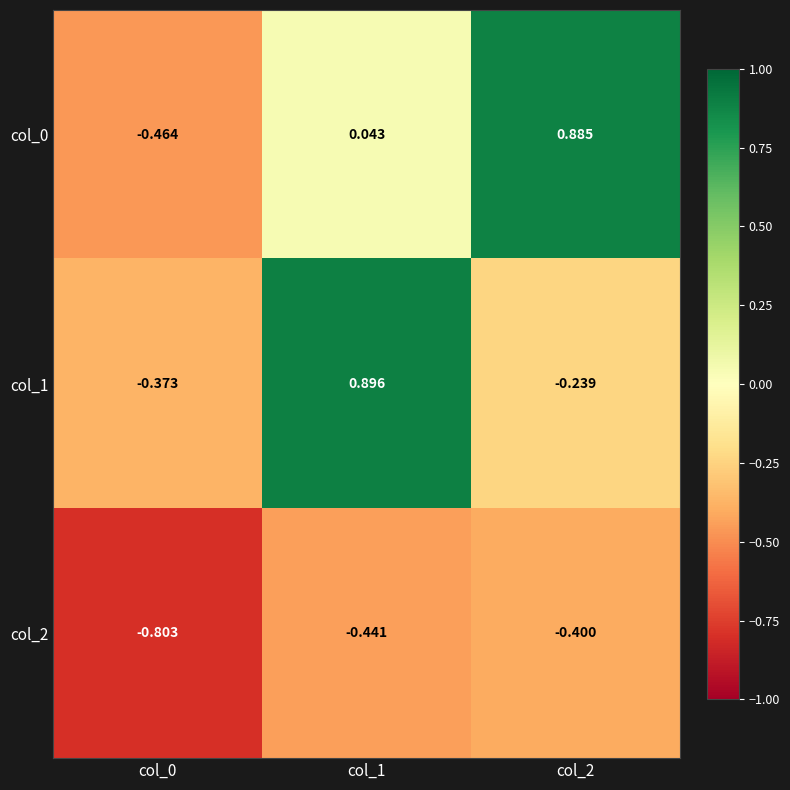

Which label corresponds to the largest value in the chart?

col_1